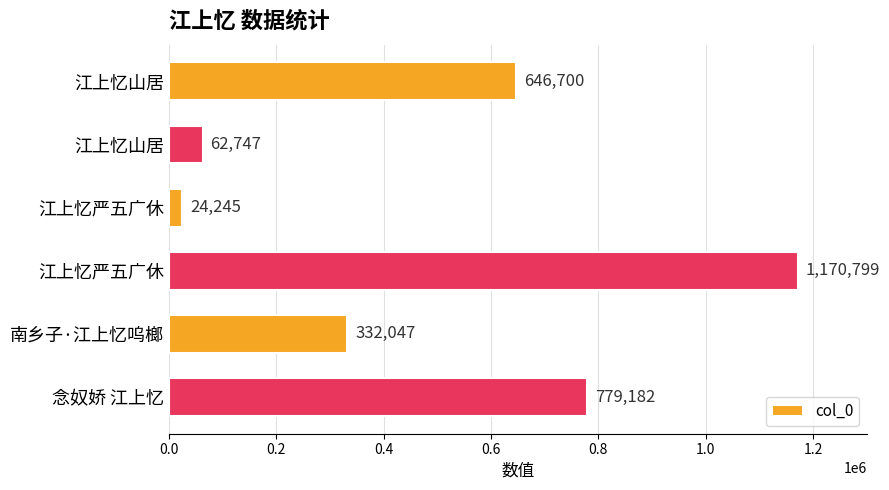

How many distinct data groups are displayed?

1